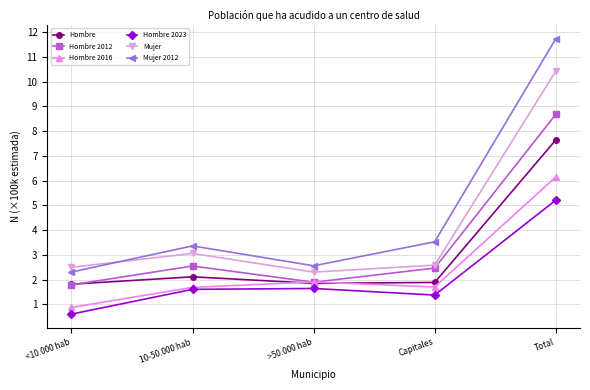

What is the difference between the maximum and minimum values in the Mujer series?

8.1